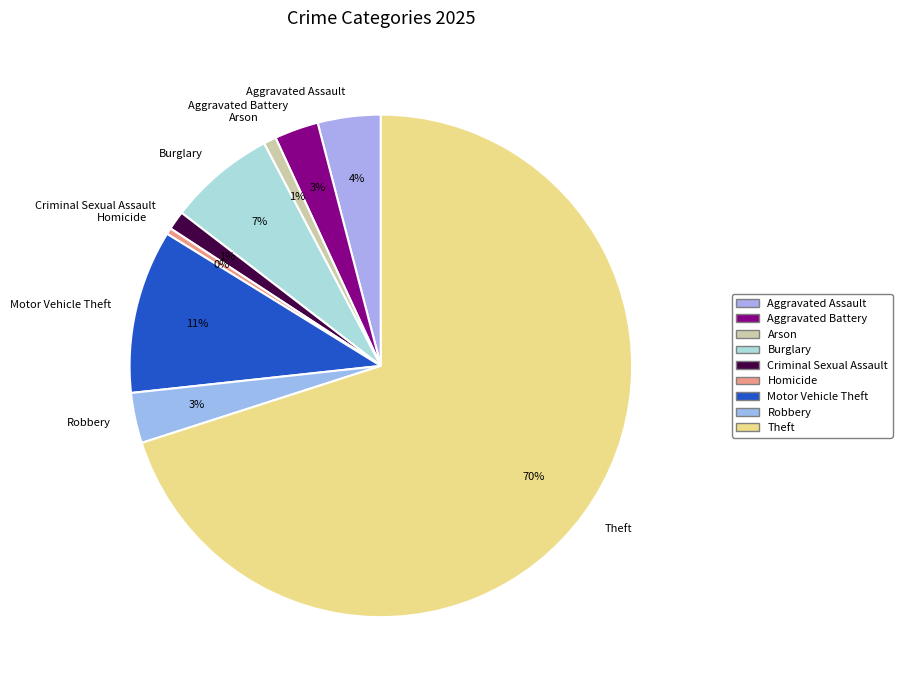

Which slice represents more than half of the pie?

Theft